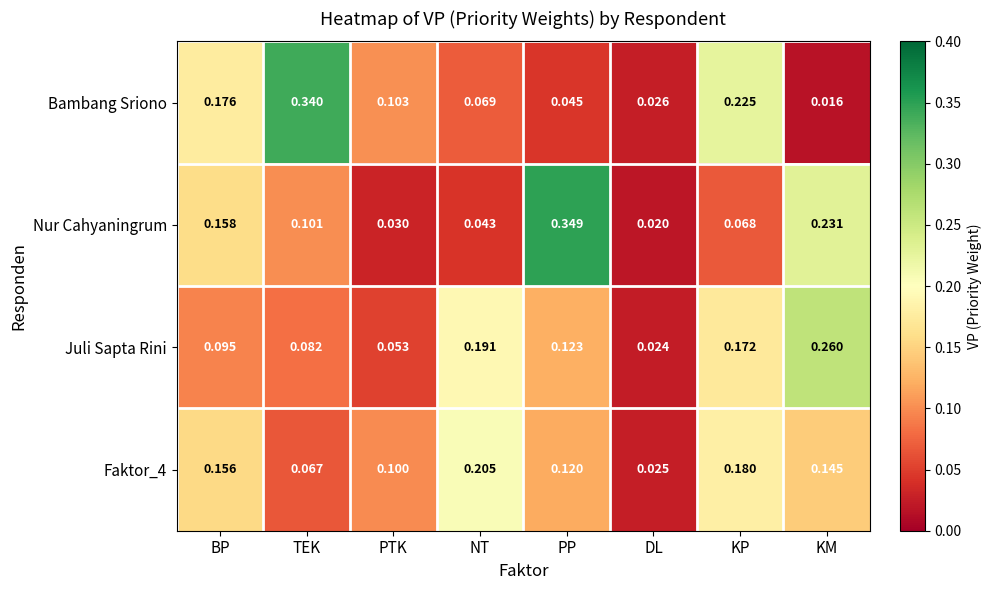

Count the number of categories in the chart.

8